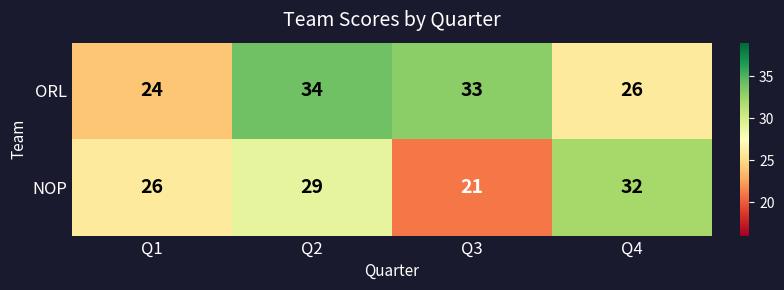

Reading left to right, list all the values displayed in this chart.

ORL: Q1=24	Q2=34	Q3=33	Q4=26
NOP: Q1=26	Q2=29	Q3=21	Q4=32